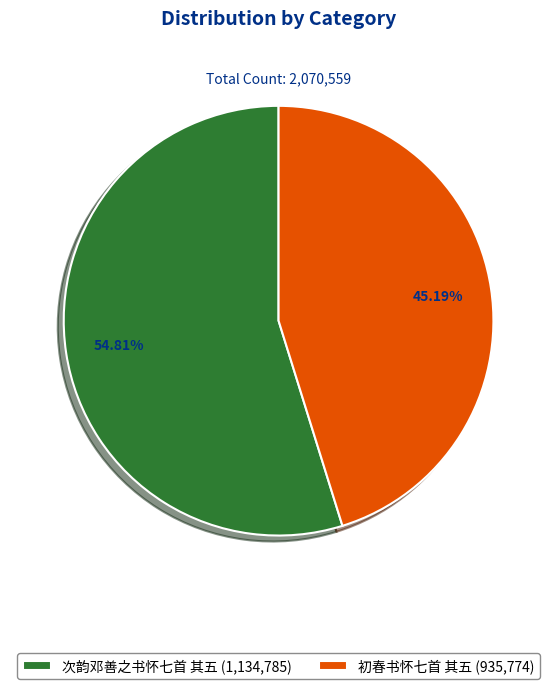

What percentage is the 次韵邓善之书怀七首 其五 slice, to the nearest percent?

55%